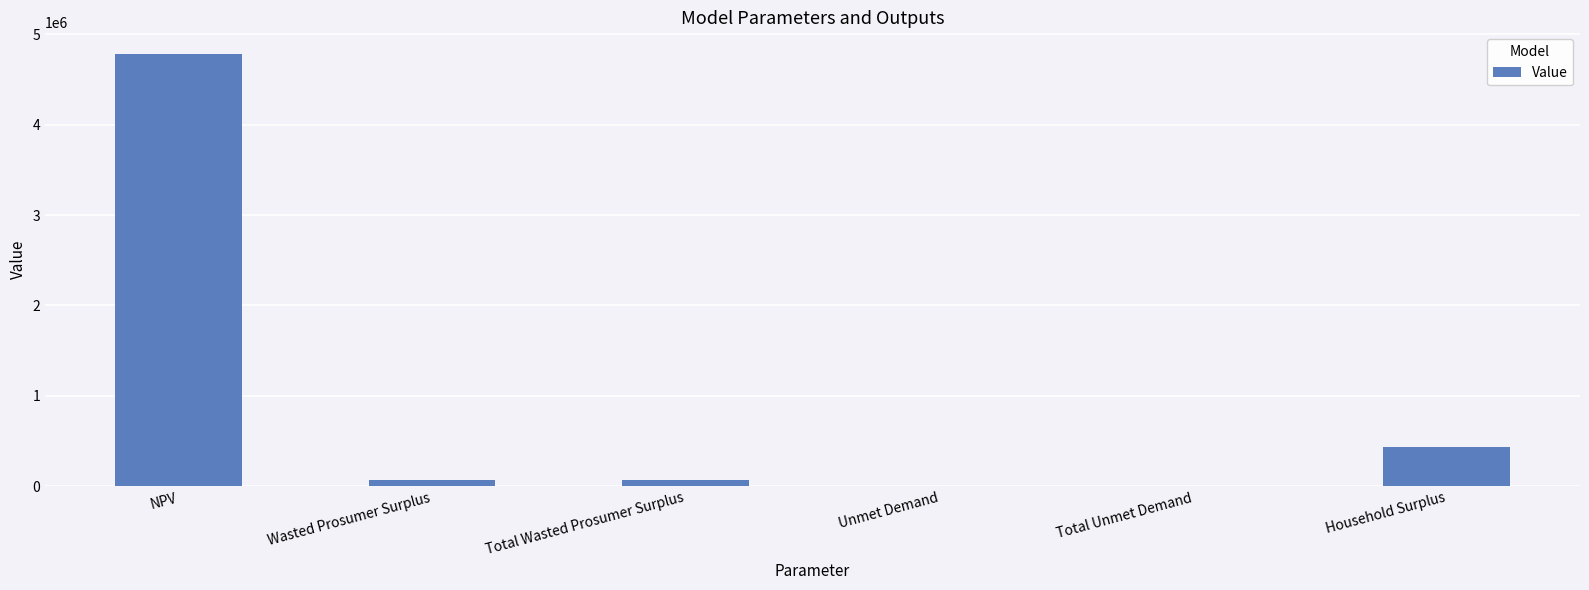

What is the greatest value displayed?

4783108.9